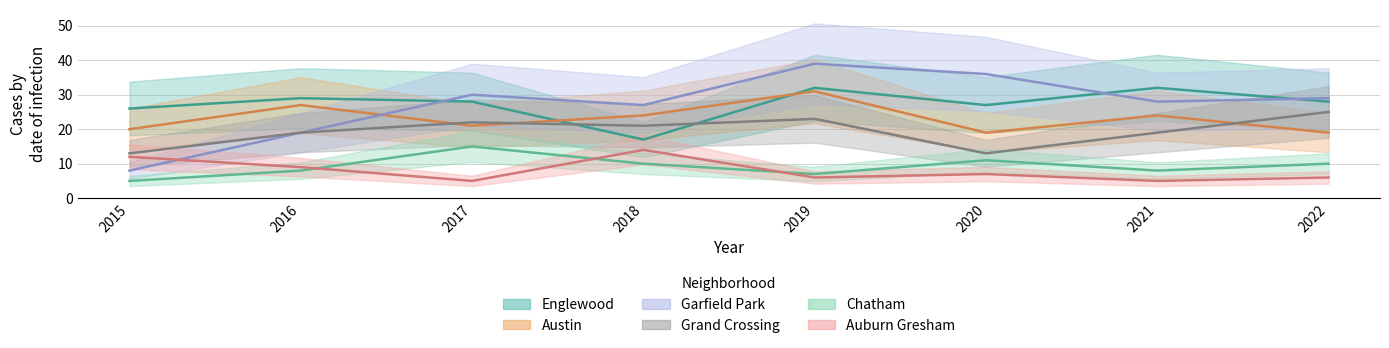

What is the difference between the Austin values at 2019 and 2015?

11